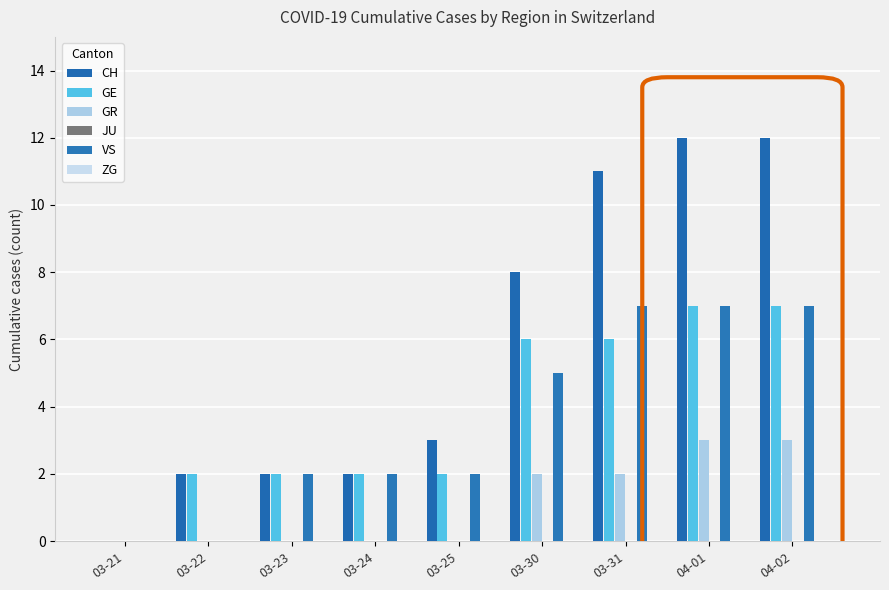

At which label is GR closest to 1?

03-21